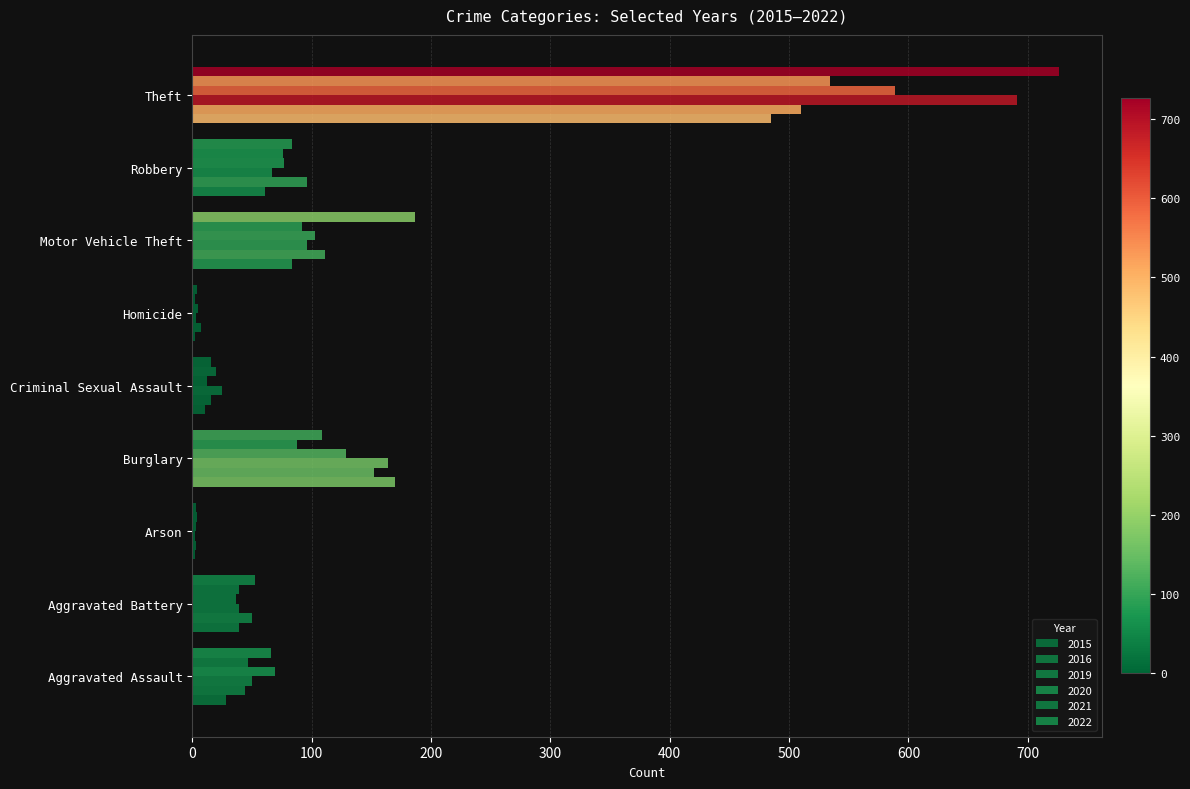

Reading left to right, transcribe all the data shown in this chart.

2015: Aggravated Assault=28	Aggravated Battery=39	Arson=2	Burglary=170	Criminal Sexual Assault=11	Homicide=2	Motor Vehicle Theft=84	Robbery=61	Theft=485
2016: Aggravated Assault=44	Aggravated Battery=50	Arson=3	Burglary=152	Criminal Sexual Assault=16	Homicide=7	Motor Vehicle Theft=111	Robbery=96	Theft=510
2019: Aggravated Assault=50	Aggravated Battery=39	Arson=2	Burglary=164	Criminal Sexual Assault=25	Homicide=3	Motor Vehicle Theft=96	Robbery=67	Theft=691
2020: Aggravated Assault=69	Aggravated Battery=37	Arson=3	Burglary=129	Criminal Sexual Assault=12	Homicide=5	Motor Vehicle Theft=103	Robbery=77	Theft=589
2021: Aggravated Assault=47	Aggravated Battery=39	Arson=4	Burglary=88	Criminal Sexual Assault=20	Homicide=2	Motor Vehicle Theft=92	Robbery=76	Theft=534
2022: Aggravated Assault=66	Aggravated Battery=53	Arson=3	Burglary=109	Criminal Sexual Assault=16	Homicide=4	Motor Vehicle Theft=187	Robbery=84	Theft=726